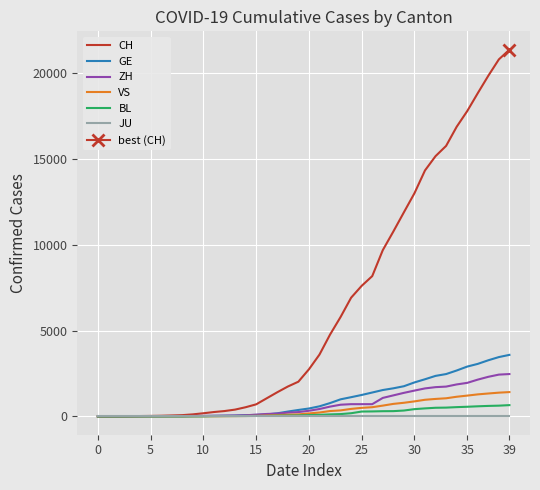

The value of BL at 24 is 249. True or false?

False